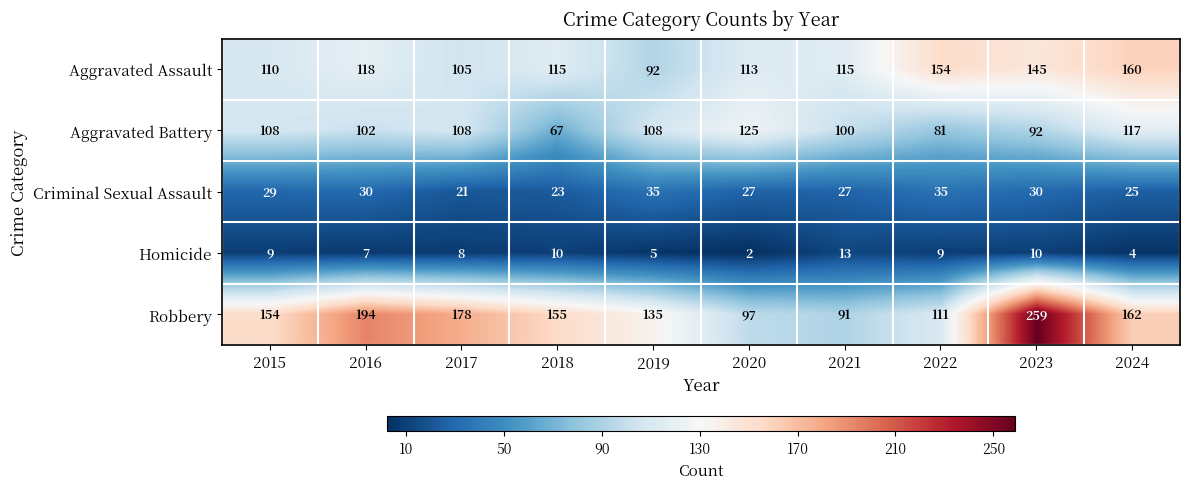

List the series in order of their peak value, lowest first.

Homicide, Criminal Sexual Assault, Aggravated Battery, Aggravated Assault, Robbery